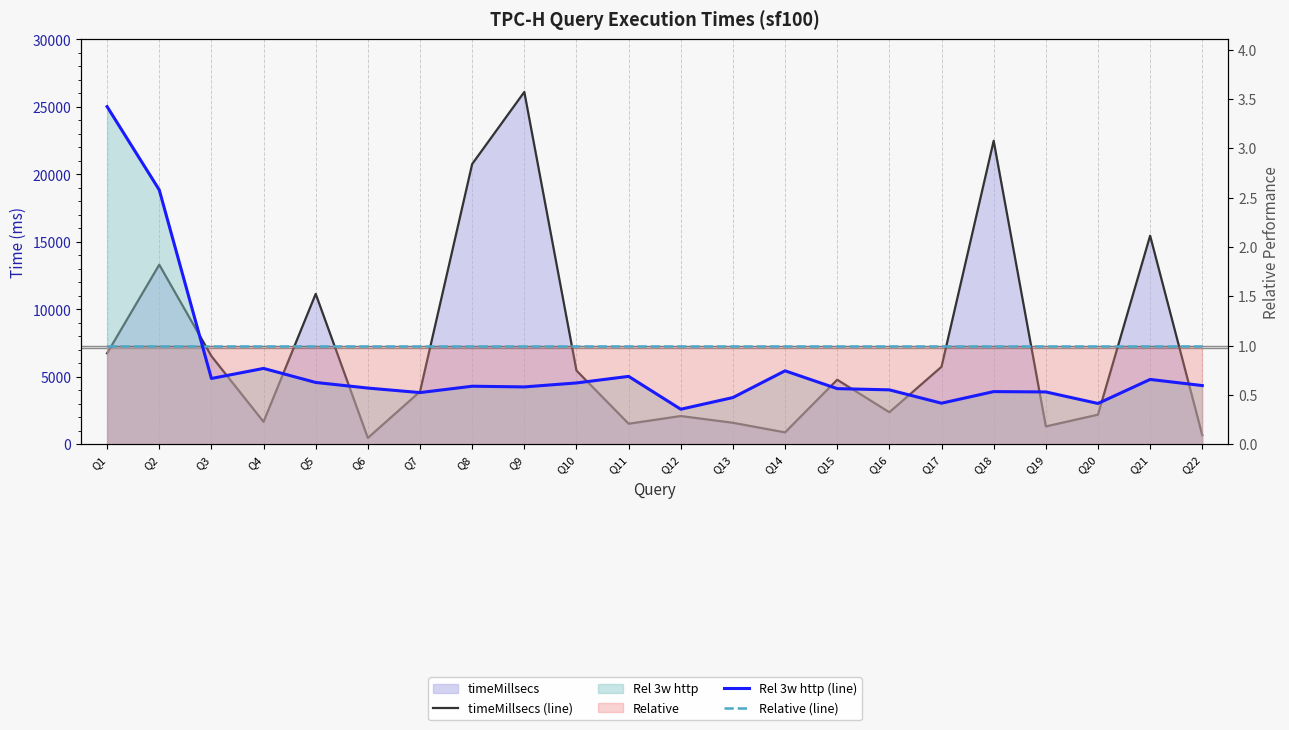

Where is the first local minimum for timeMillsecs (line)?

Q4